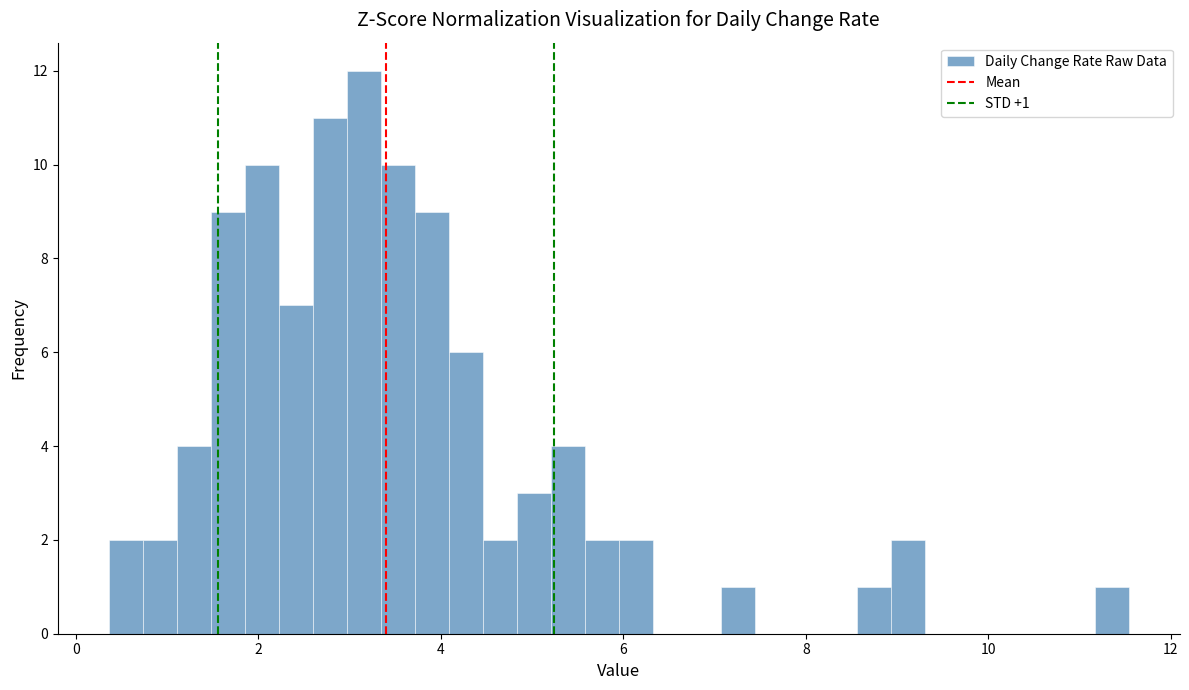

Read against the x-axis, roughly where is the centre of the tallest bar?

3.2